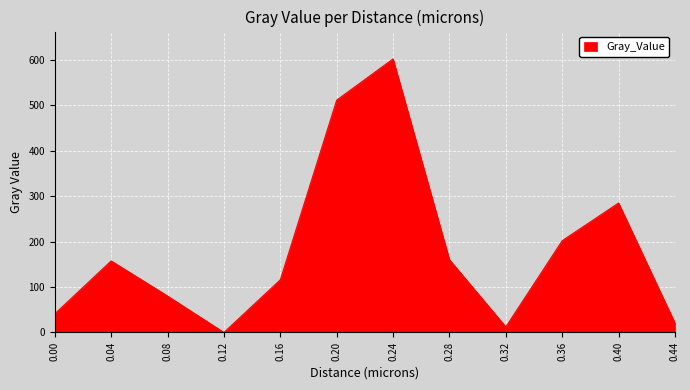

Which has a higher value, 0.44 or 0.04?

0.04